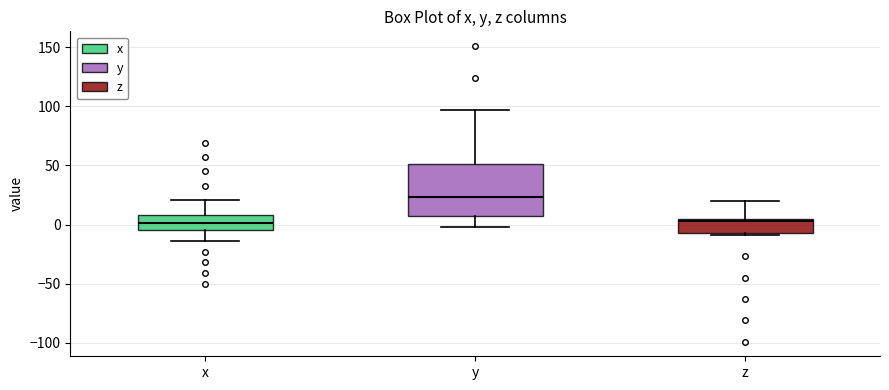

Reading left to right, read every box against the y-axis: the position of its median line, the range the box covers, and the ends of its whiskers. The values are not printed on the chart, so give them approximately, as read against the axis.

x: median 0, box -5 to 10, whiskers -15 to 20
y: median 25, box 5 to 50, whiskers 0 to 95
z: median 5 (just below the box's upper edge), box -5 to 5, whiskers -10 to 20